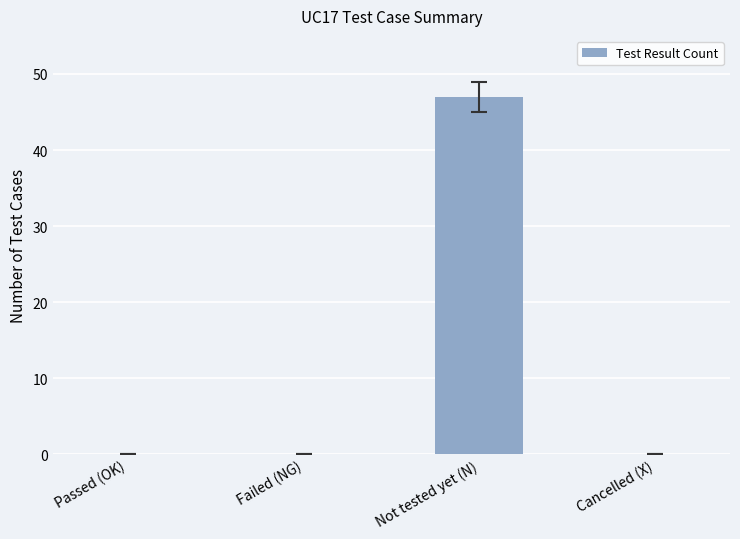

Is it true that the value at Not tested yet (N) is 47?

True